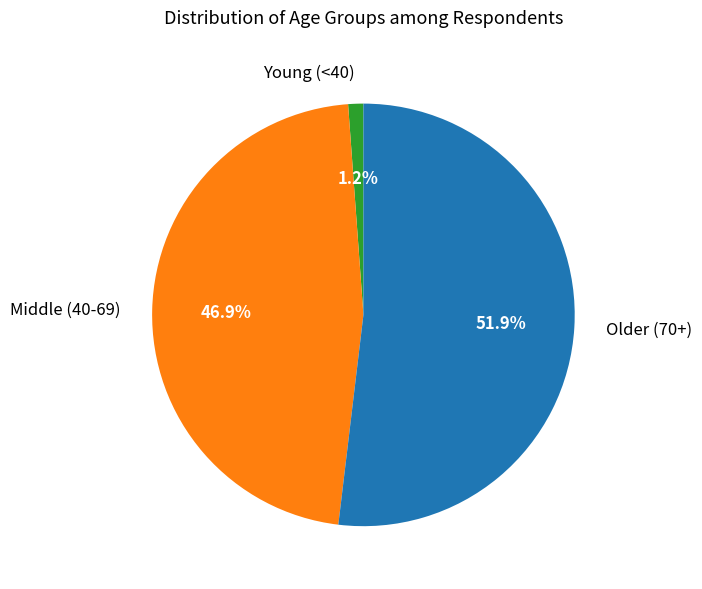

Rank the categories by value from highest to lowest.

Older (70+), Middle (40-69), Young (<40)